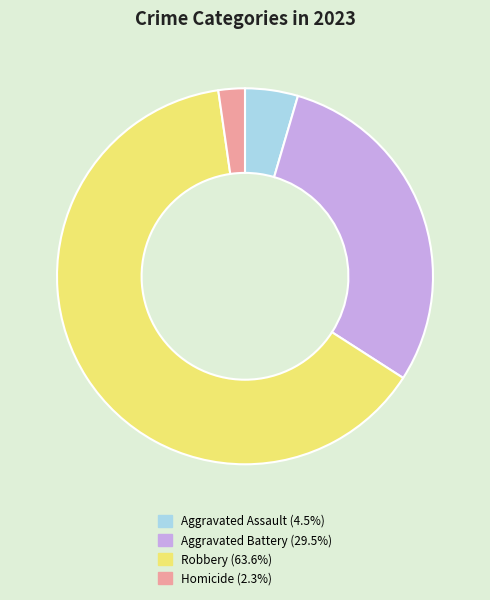

Approximately how many times larger is the value at Aggravated Battery (29.5%) compared to Aggravated Assault (4.5%)?

6.5